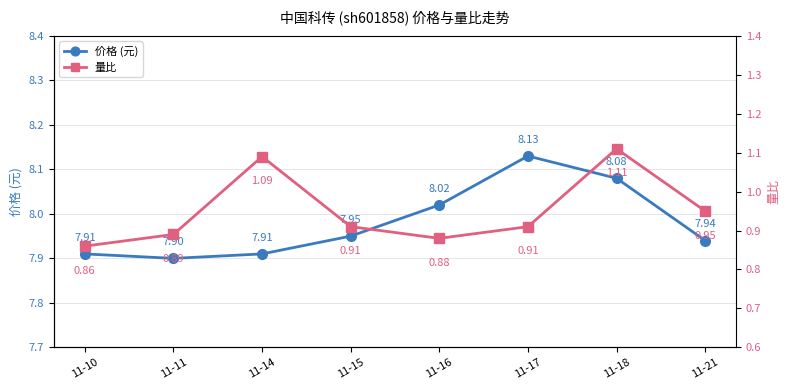

True or false: 价格 (元) has a value of 11.2 at 11-17.

False